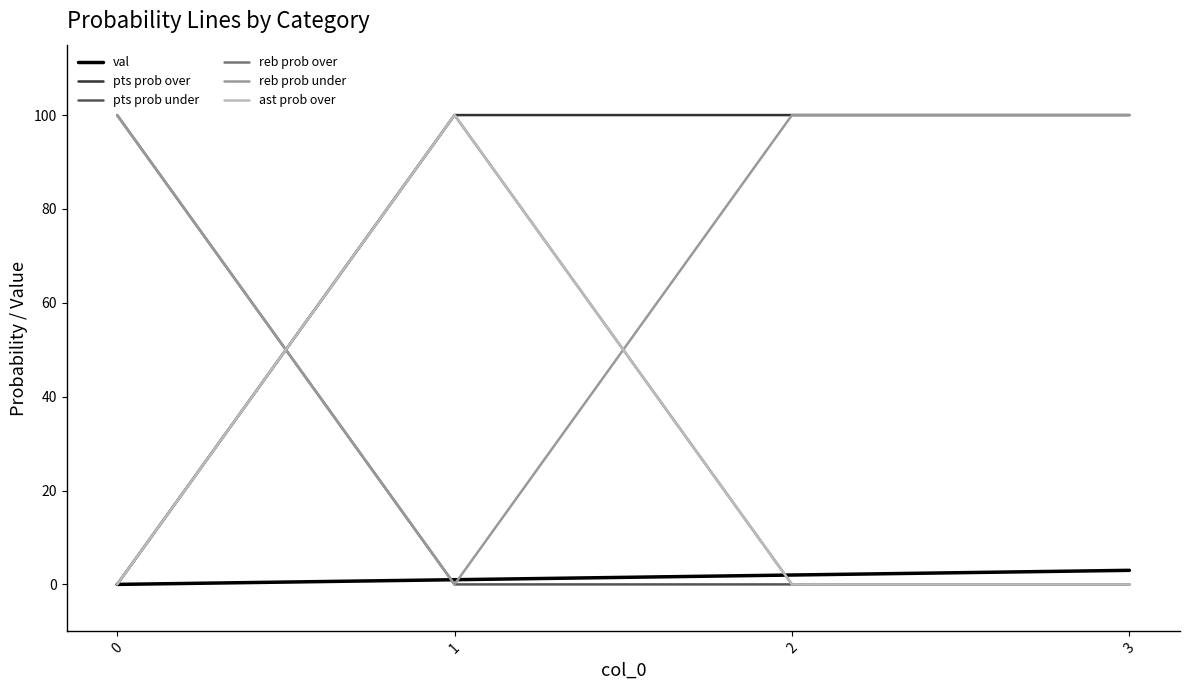

Does the chart have visible grid lines?

No